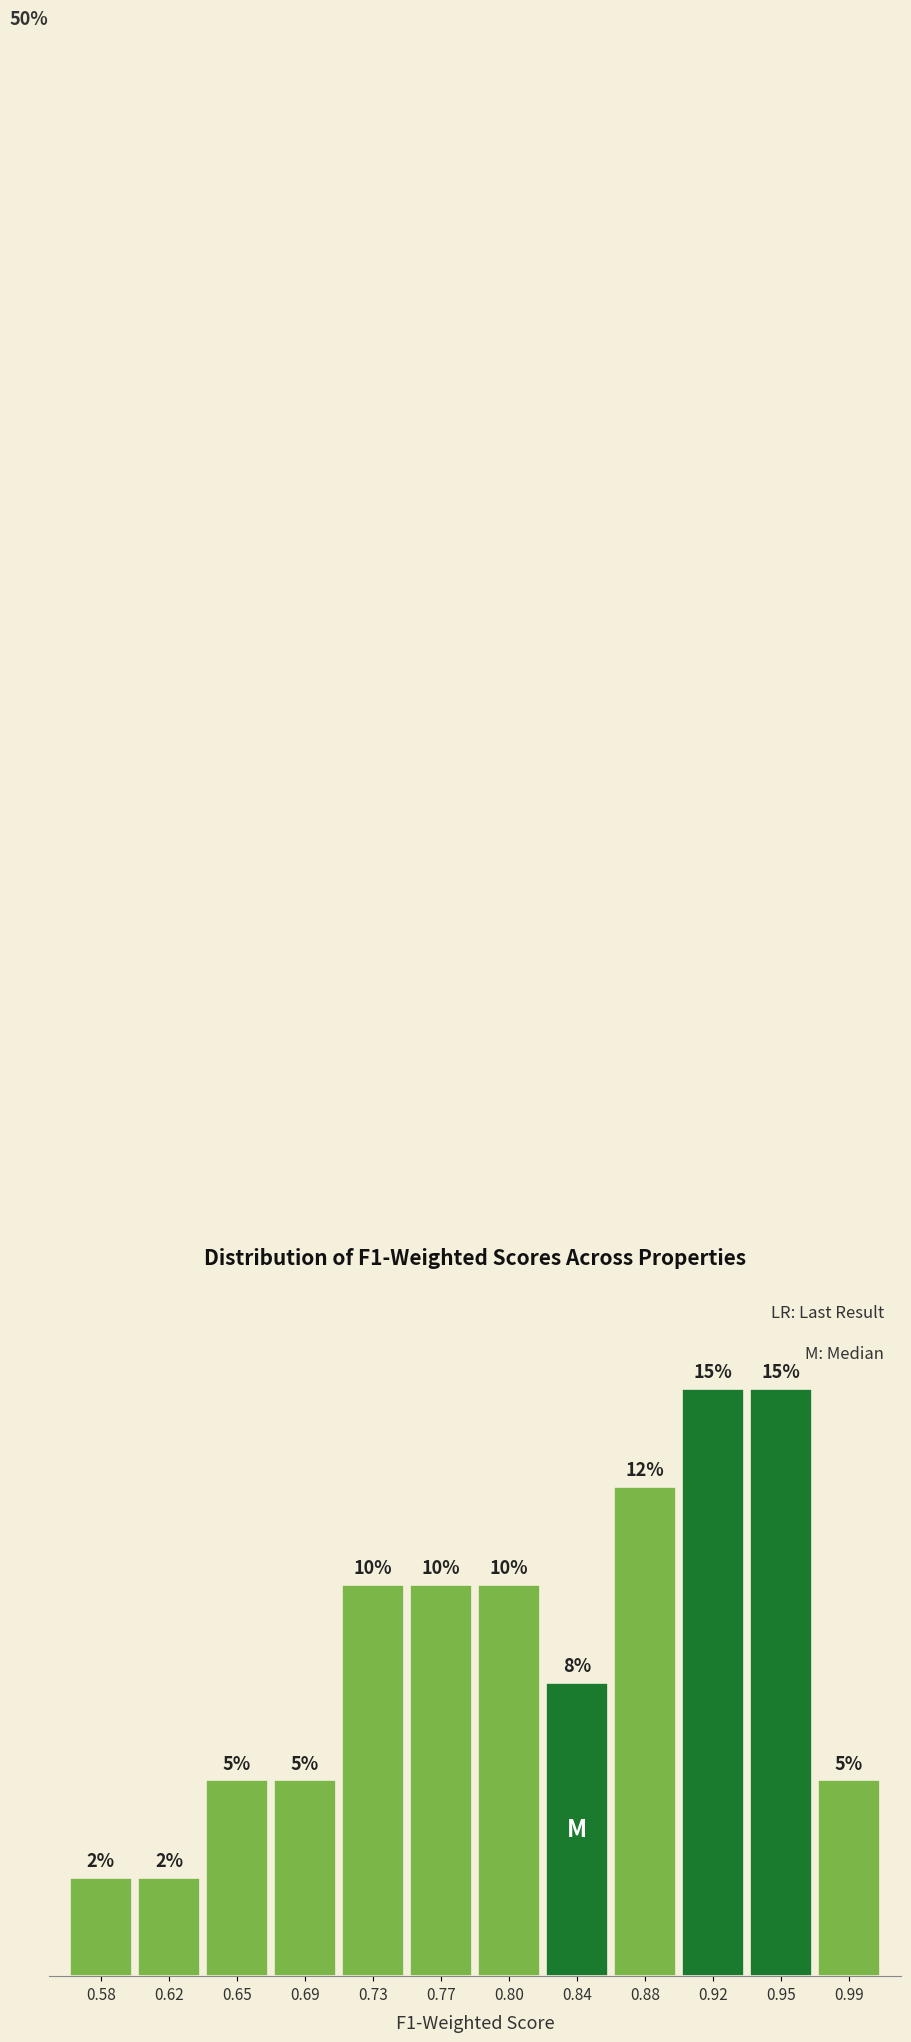

Does the chart contain any negative values?

No